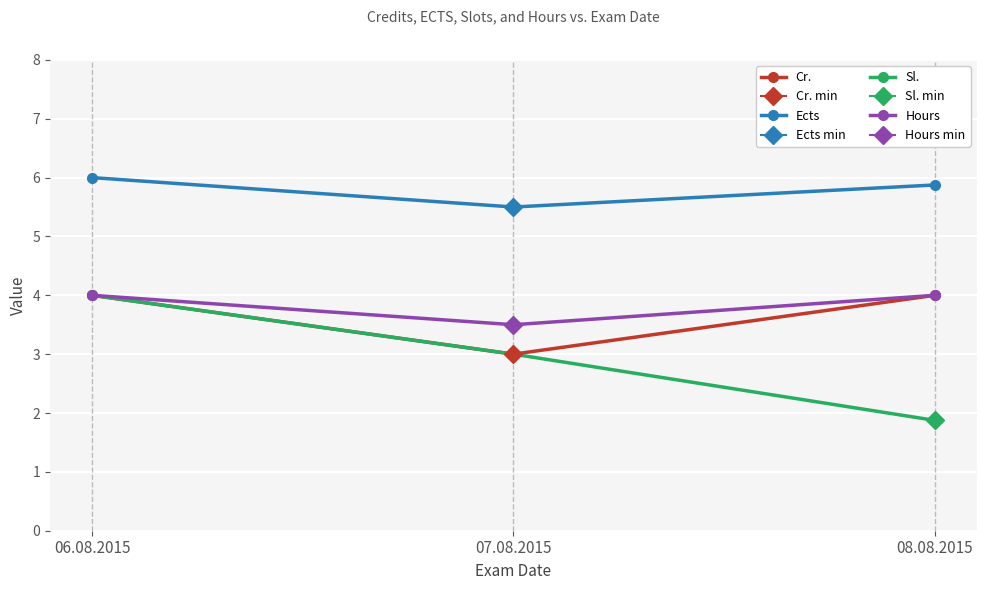

Reading right to left, extract all data points from this chart.

Cr.: 4.0	3.0	4.0
Ects: 5.9	5.5	6.0
Sl.: 1.9	3.0	4.0
Hours: 4.0	3.5	4.0